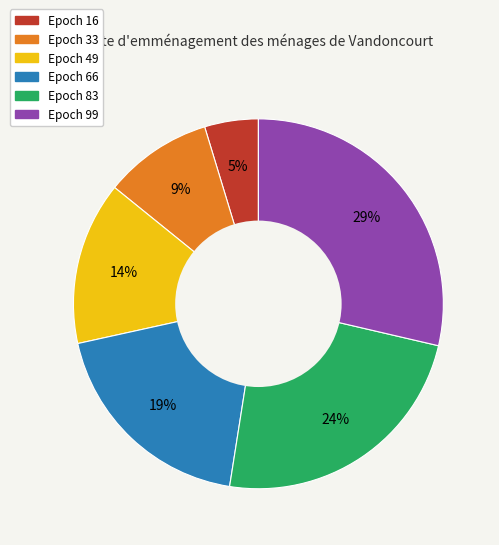

Does any single category account for the majority?

No